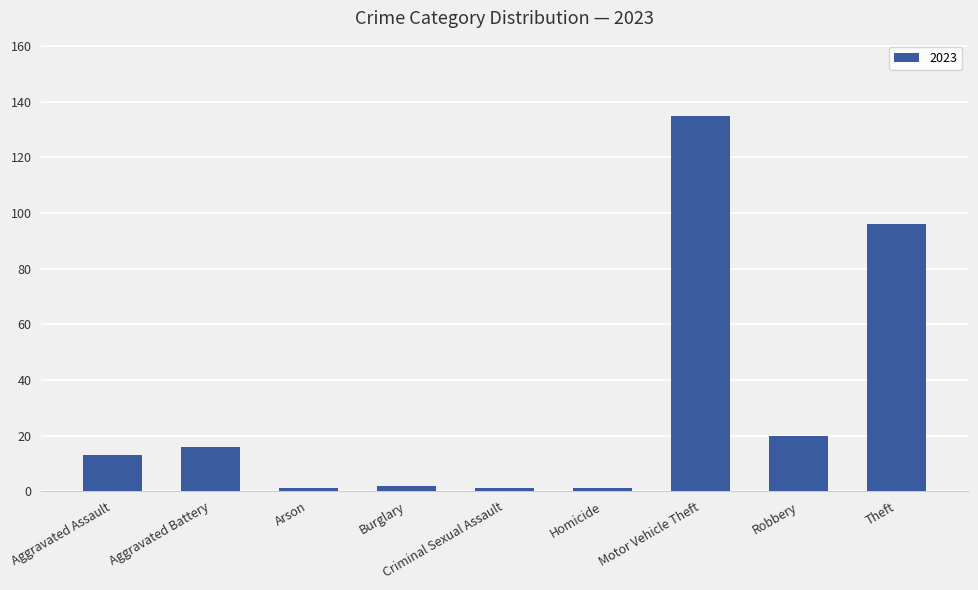

What is the maximum value shown in the chart?

135